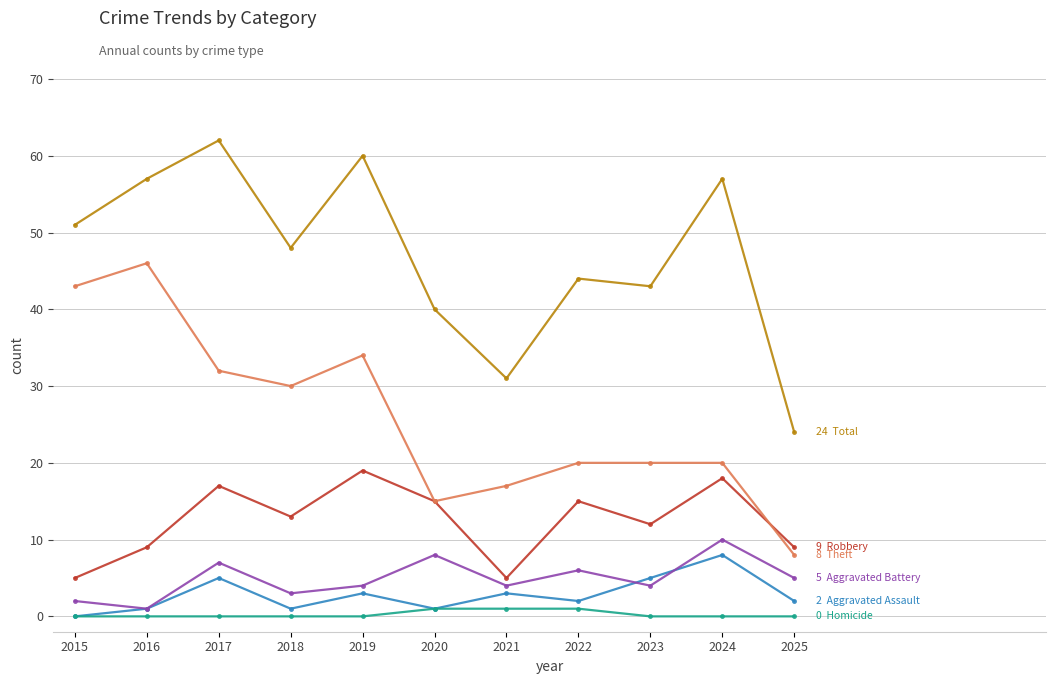

What is the difference between the highest and lowest values at 2024?

57